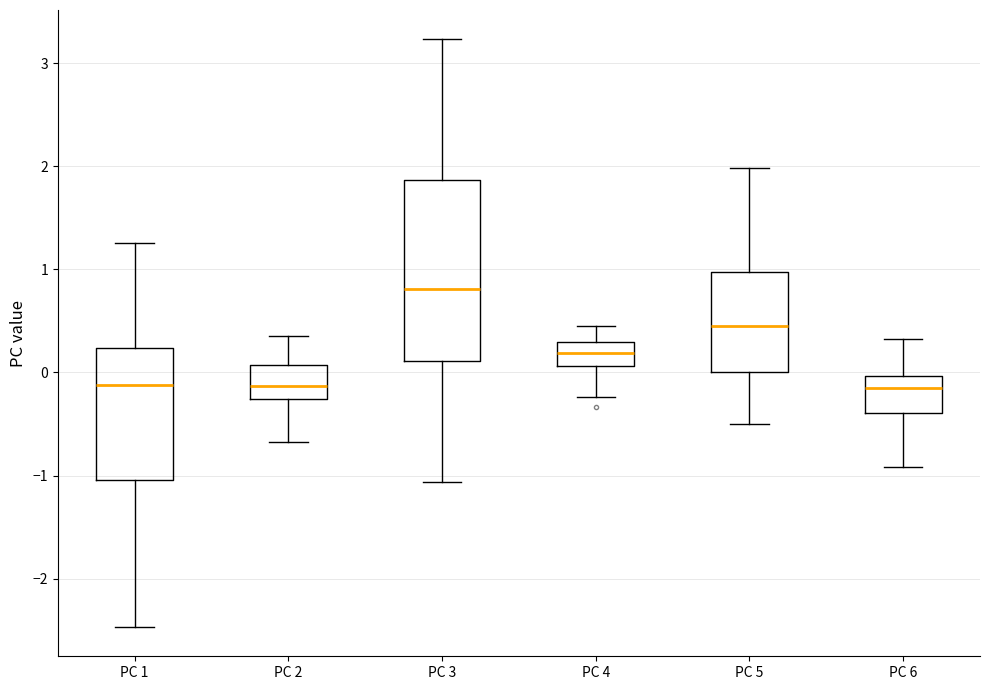

Reading left to right, transcribe this box plot: for each box, give where its median line is, the range the box spans, and where its two whiskers end, as read against the y-axis. The values are not printed on the chart, so give them approximately, as read against the axis.

PC 1: median -0.1, box -1.0 to 0.2, whiskers -2.5 to 1.3
PC 2: median -0.1, box -0.3 to 0.1, whiskers -0.7 to 0.4
PC 3: median 0.8, box 0.1 to 1.9, whiskers -1.1 to 3.2
PC 4: median 0.2, box 0.1 to 0.3, whiskers -0.2 to 0.4
PC 5: median 0.4, box 0.0 to 1.0, whiskers -0.5 to 2.0
PC 6: median -0.1, box -0.4 to 0.0, whiskers -0.9 to 0.3